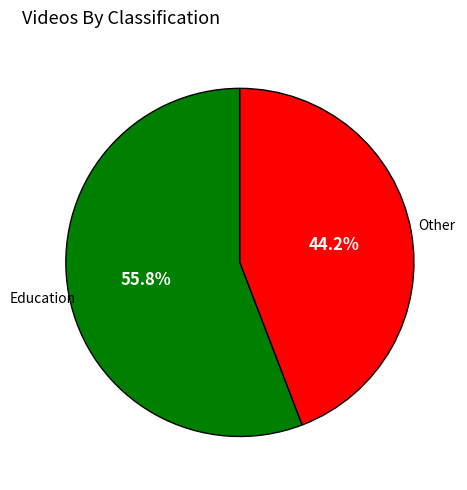

What is the ratio of the value at Other to the value at Education?

0.8